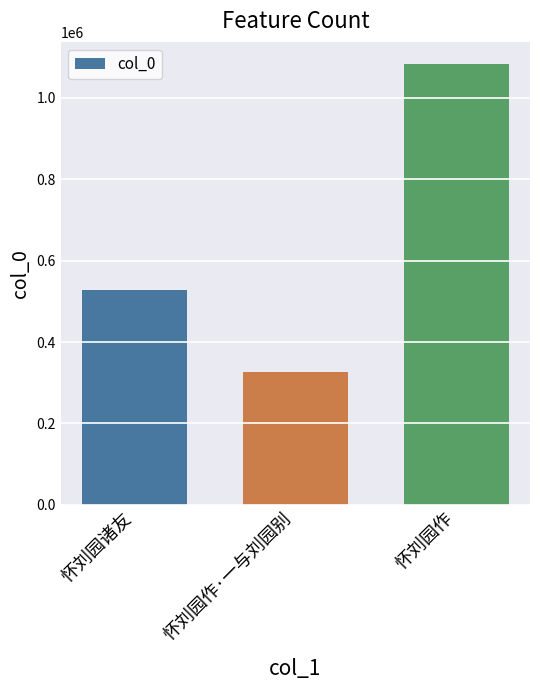

Count the values in the range 326146 to 1083363.

3